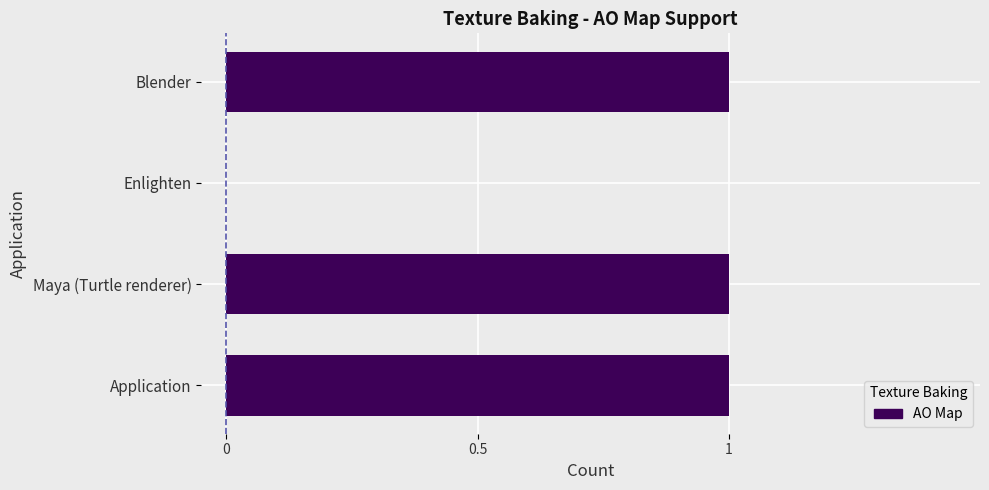

Is it true that the value at Maya (Turtle renderer) is 1?

True